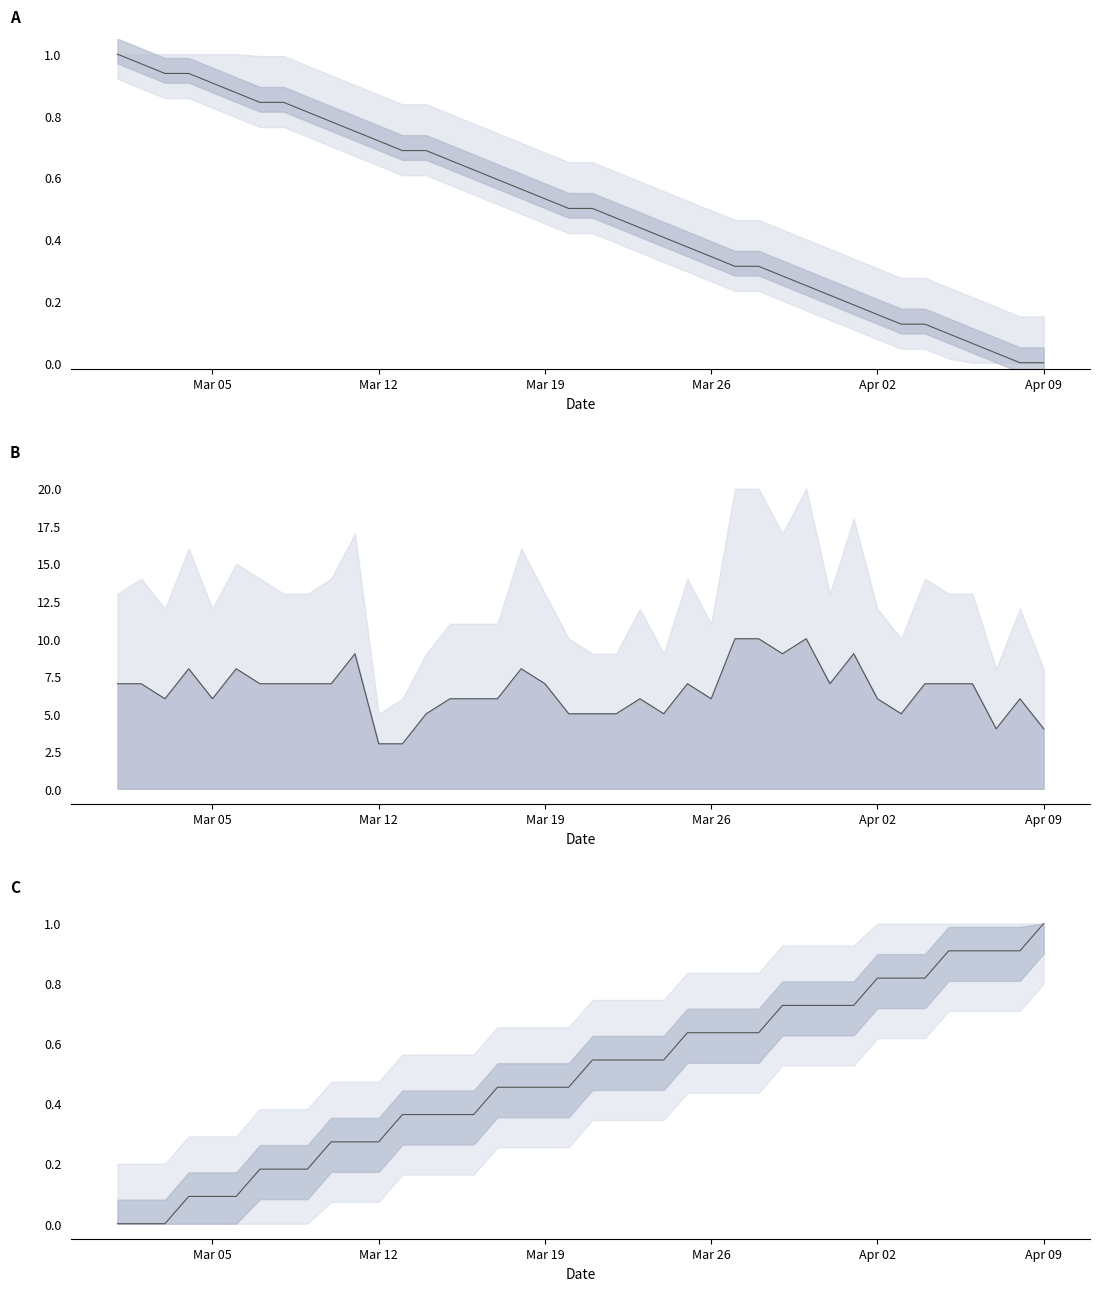

The Sunrise series shows 0.4 at 27. True or false?

False